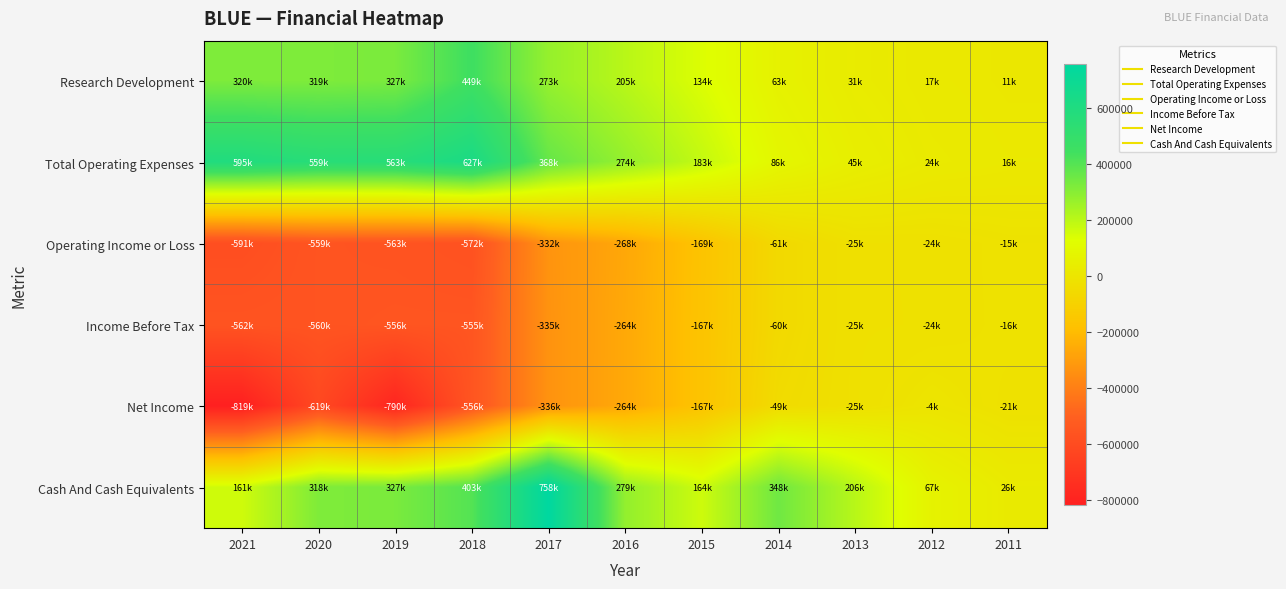

Reading left to right, transcribe all the data shown in this chart.

Research Development: 2021=319900	2020=319300	2019=327100	2018=448600	2017=273000	2016=204800	2015=134000	2014=62600	2013=31000	2012=17200	2011=11400
Total Operating Expenses: 2021=594600	2020=559300	2019=563000	2018=626600	2017=367600	2016=274000	2015=183100	2014=86000	2013=45100	2012=24100	2011=16000
Operating Income or Loss: 2021=-590900	2020=-559300	2019=-563000	2018=-572000	2017=-332200	2016=-267800	2015=-169000	2014=-60600	2013=-24900	2012=-23700	2011=-15100
Income Before Tax: 2021=-562400	2020=-560400	2019=-555600	2018=-555400	2017=-335400	2016=-264100	2015=-166700	2014=-60500	2013=-25300	2012=-23700	2011=-15600
Net Income: 2021=-819400	2020=-618700	2019=-789600	2018=-555600	2017=-335600	2016=-263500	2015=-166800	2014=-48700	2013=-25300	2012=-3600	2011=-20600
Cash And Cash Equivalents: 2021=161200	2020=317700	2019=327200	2018=402600	2017=758500	2016=278900	2015=164300	2014=347800	2013=206300	2012=67000	2011=25600